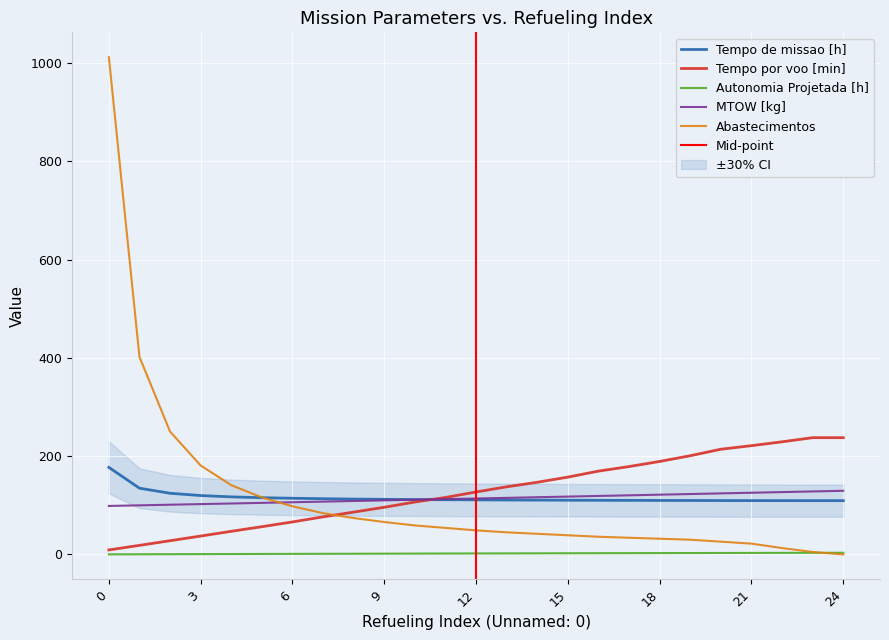

True or false: Autonomia Projetada [h] and Tempo por voo [min] intersect in this chart.

False